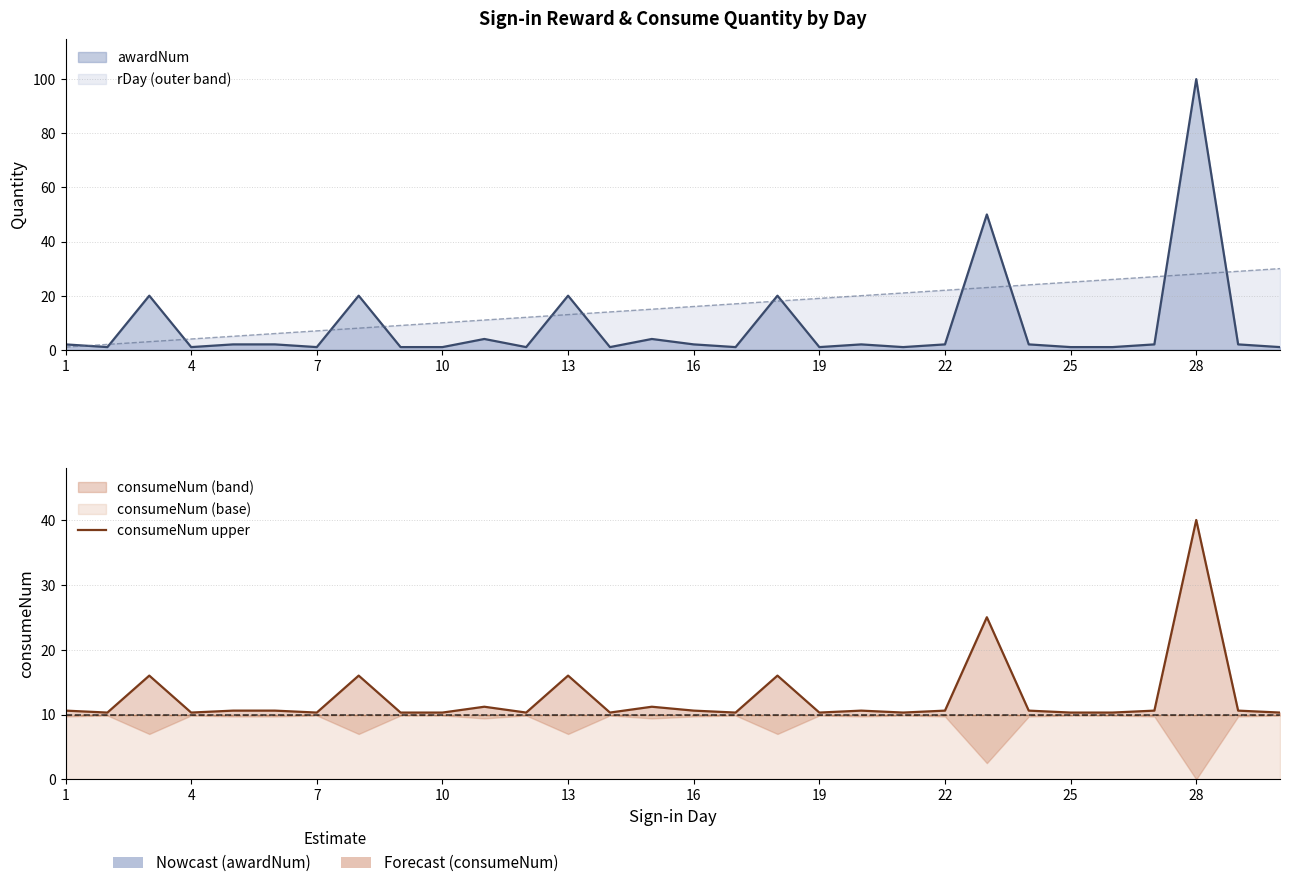

What is the sum of all values?

380.7